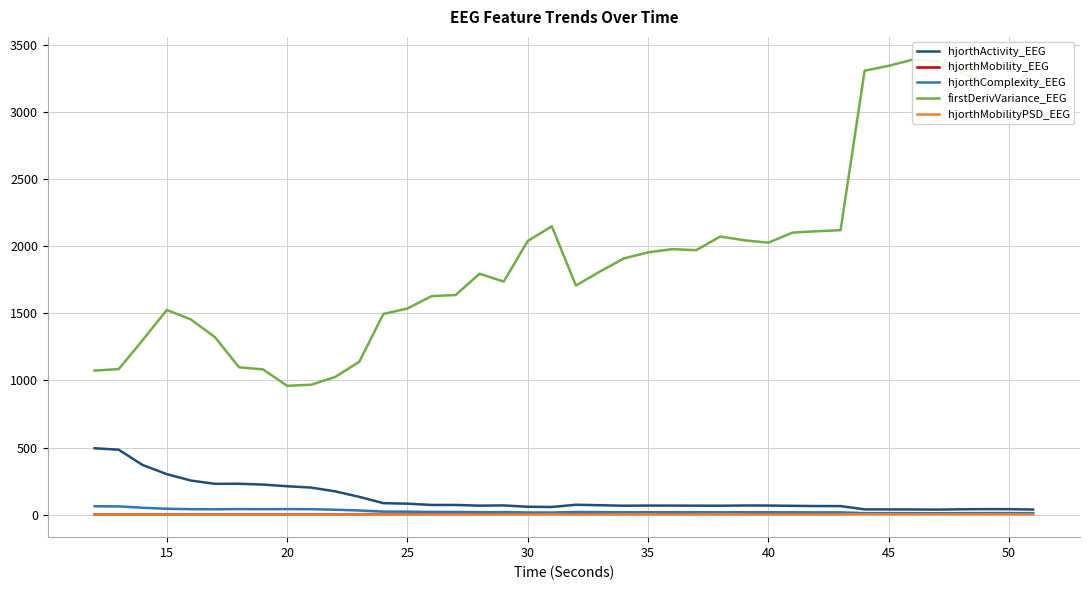

How many data points in hjorthComplexity_EEG are less than 17?

13